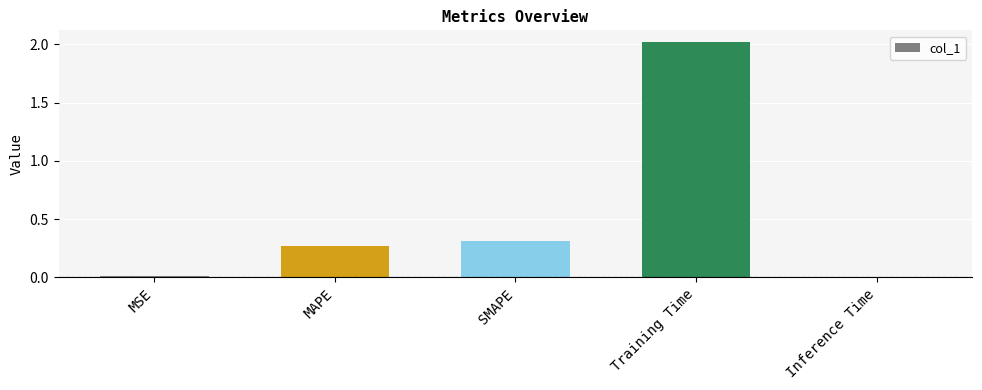

What is the label of the 1st bar from the left?

MSE